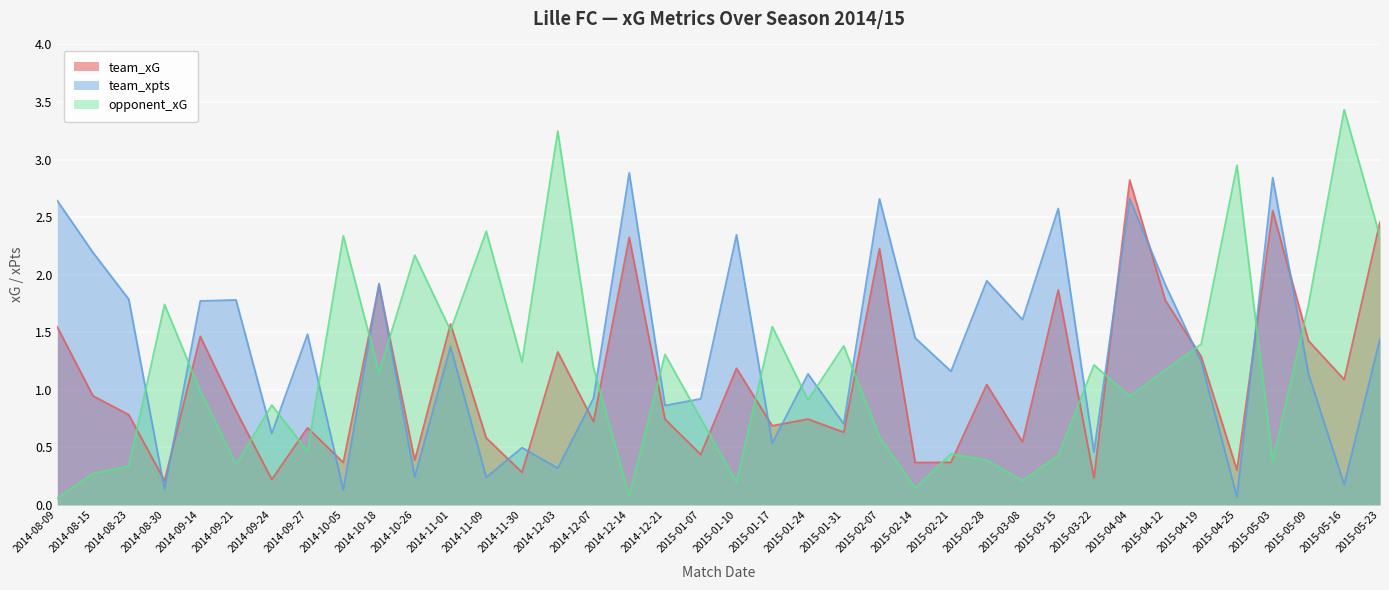

Where is the first local maximum for team_xpts?

2014-09-21